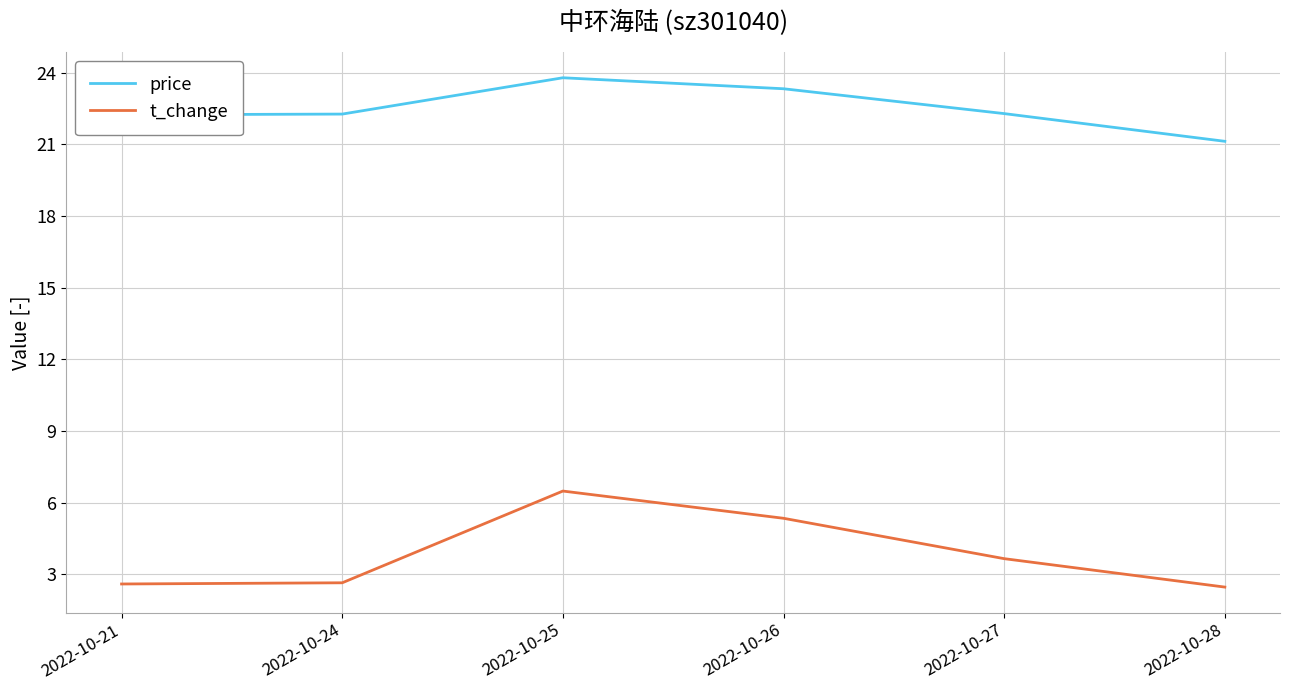

The value of t_change at 2022-10-25 is 6.5. True or false?

True